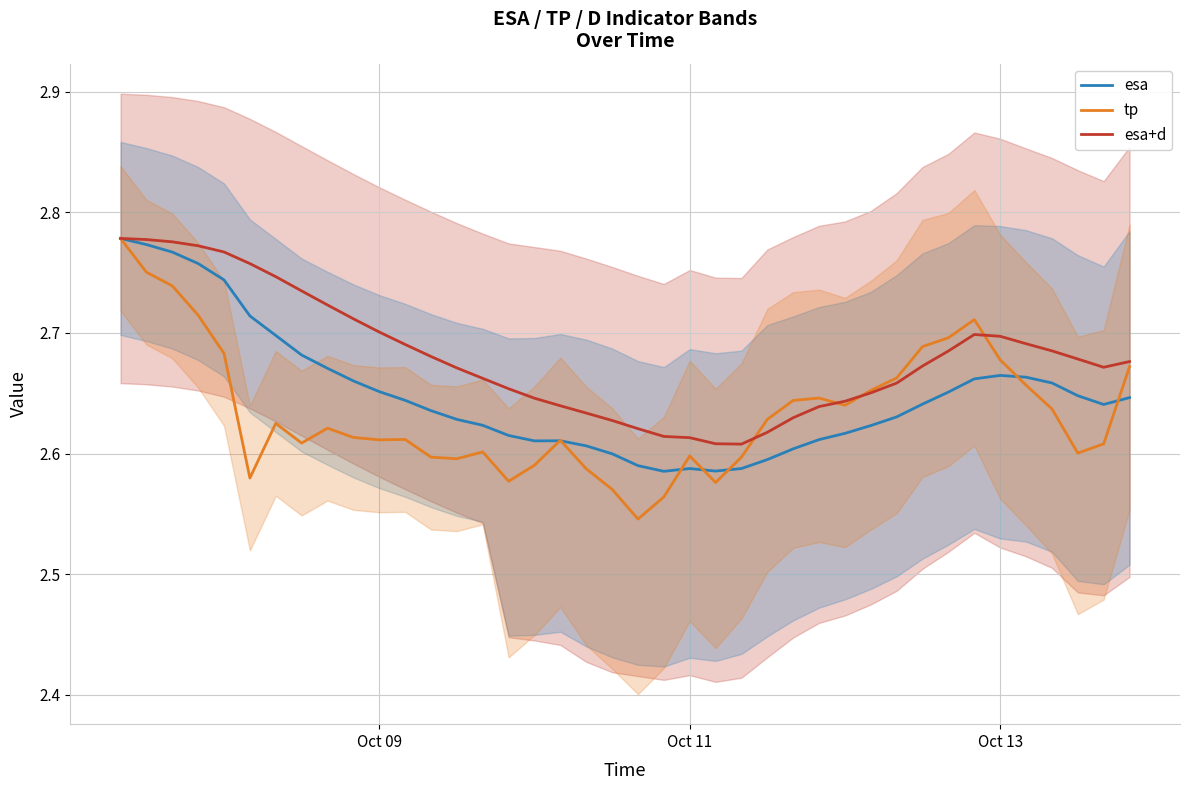

Is this an area chart (filled region under the line)?

No